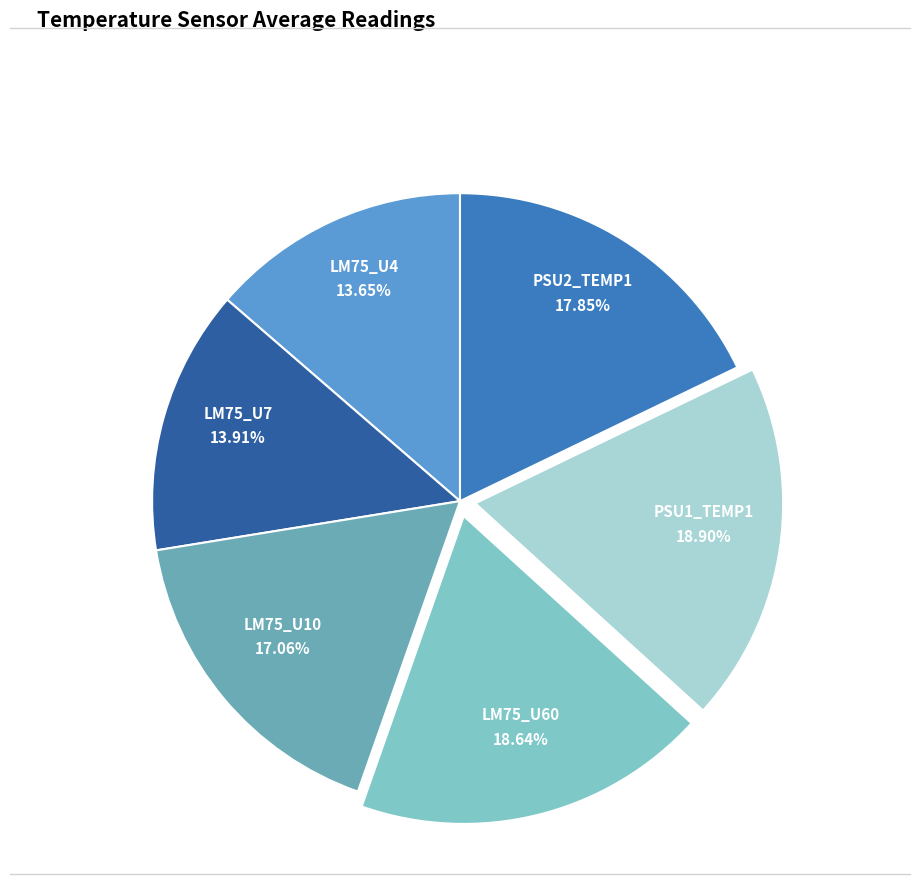

What percentage is the LM75_U10 slice, to the nearest percent?

17%